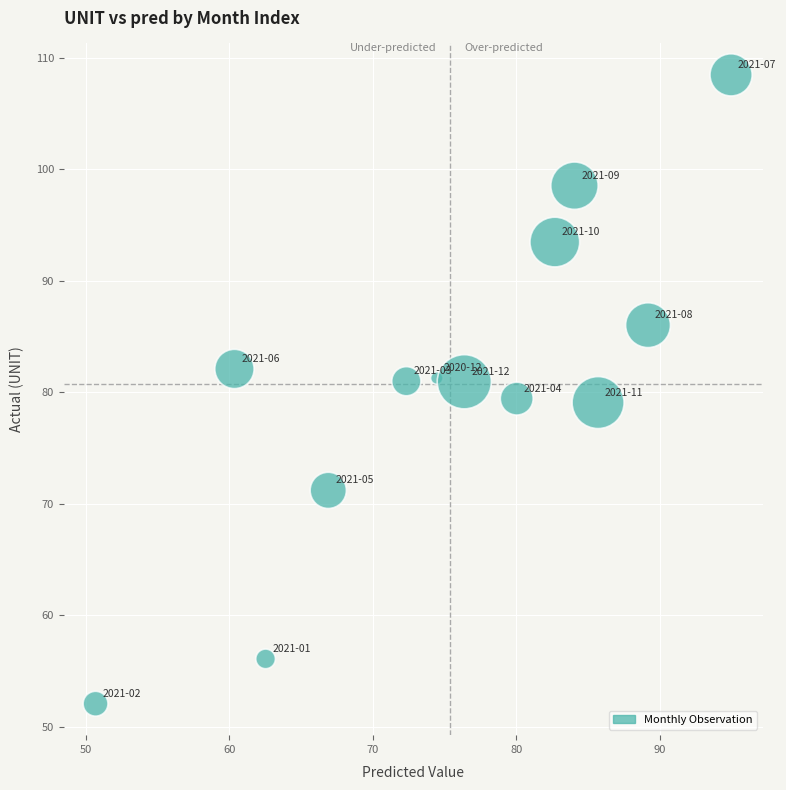

What is the range of Y values (max minus min)?

56.4